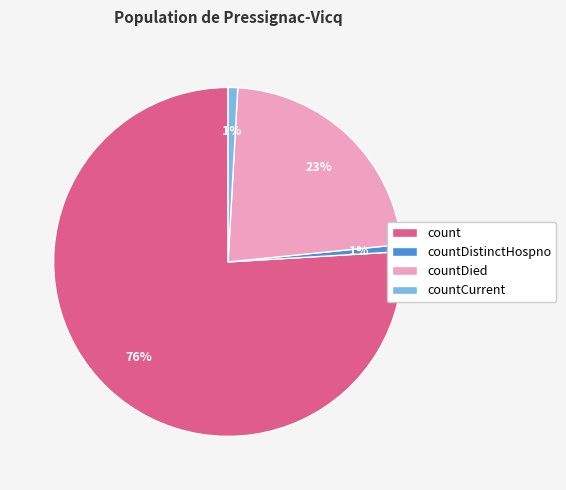

Between countDistinctHospno and countDied, which is larger?

countDied